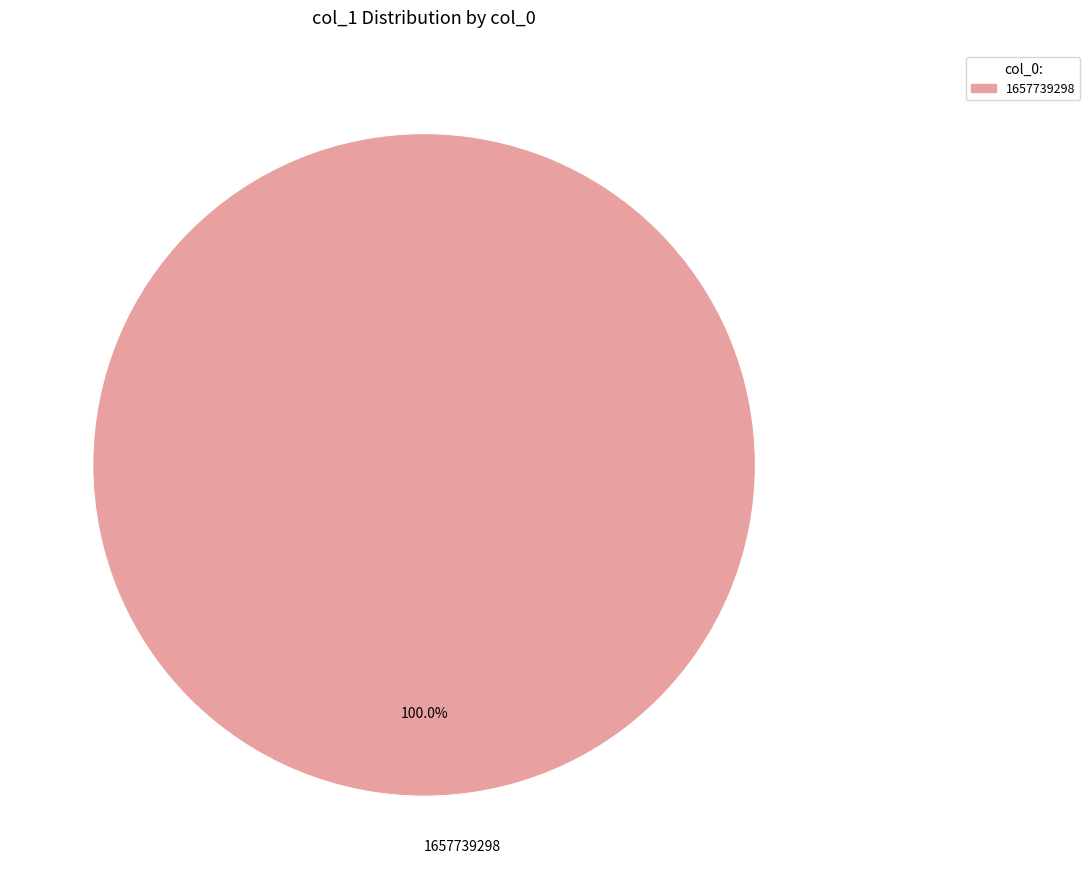

Which slice represents more than half of the pie?

1657739298